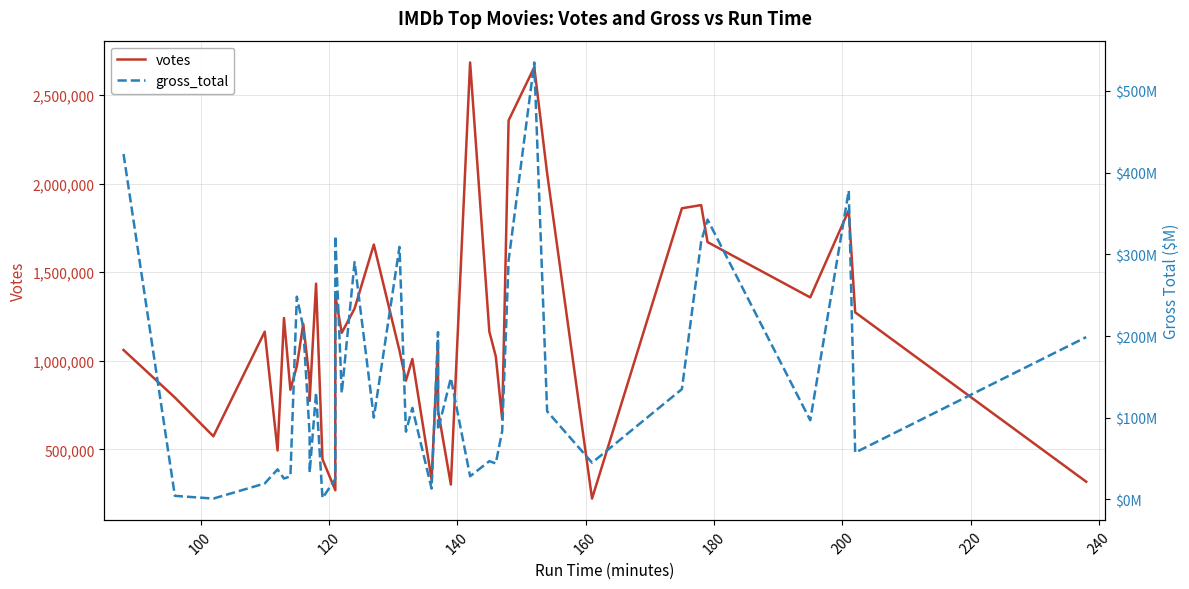

What is the minimum value shown in the chart?

1.0